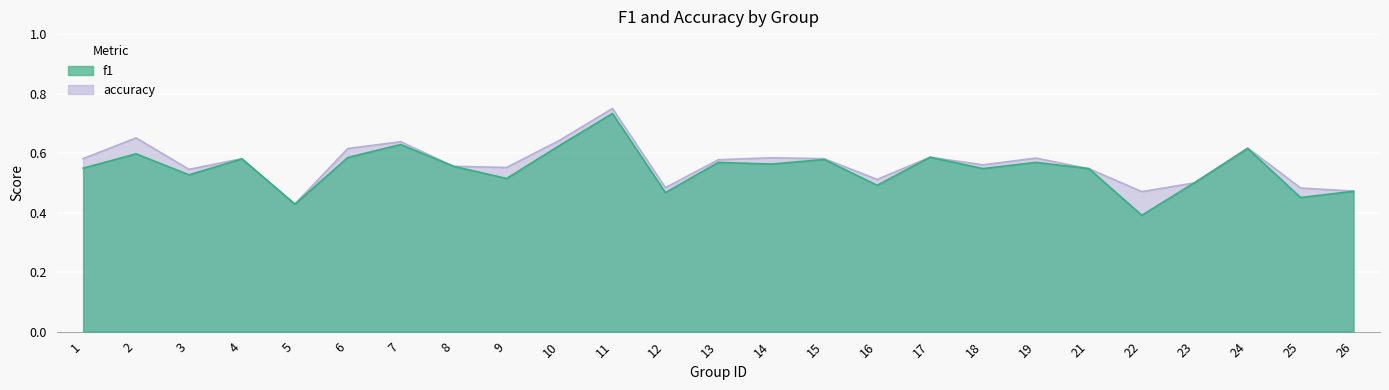

The f1 series shows 0.7 at 14. True or false?

False